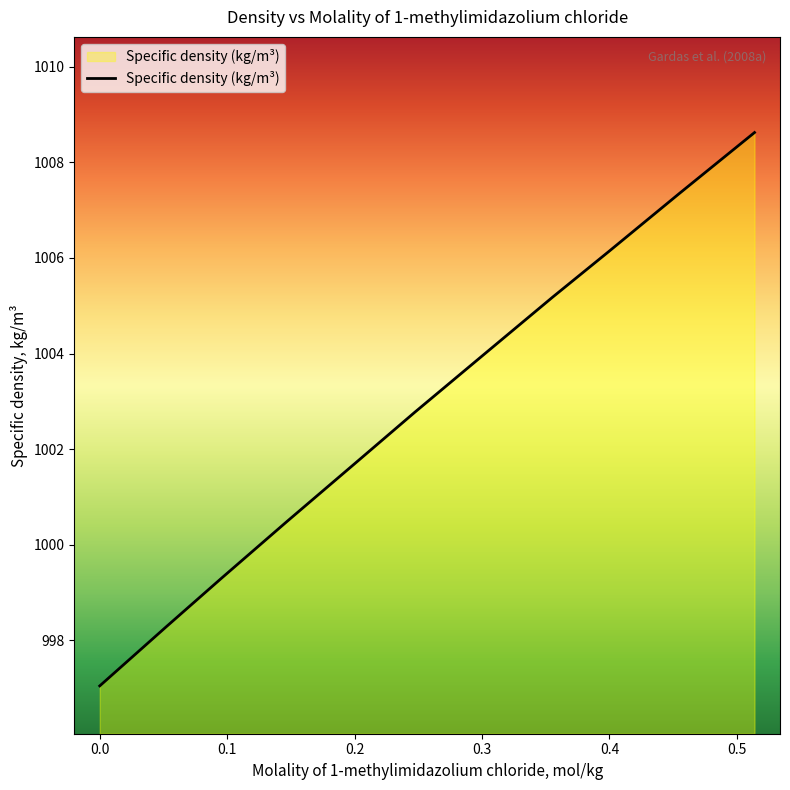

What is the difference between the maximum and minimum values?

11.6